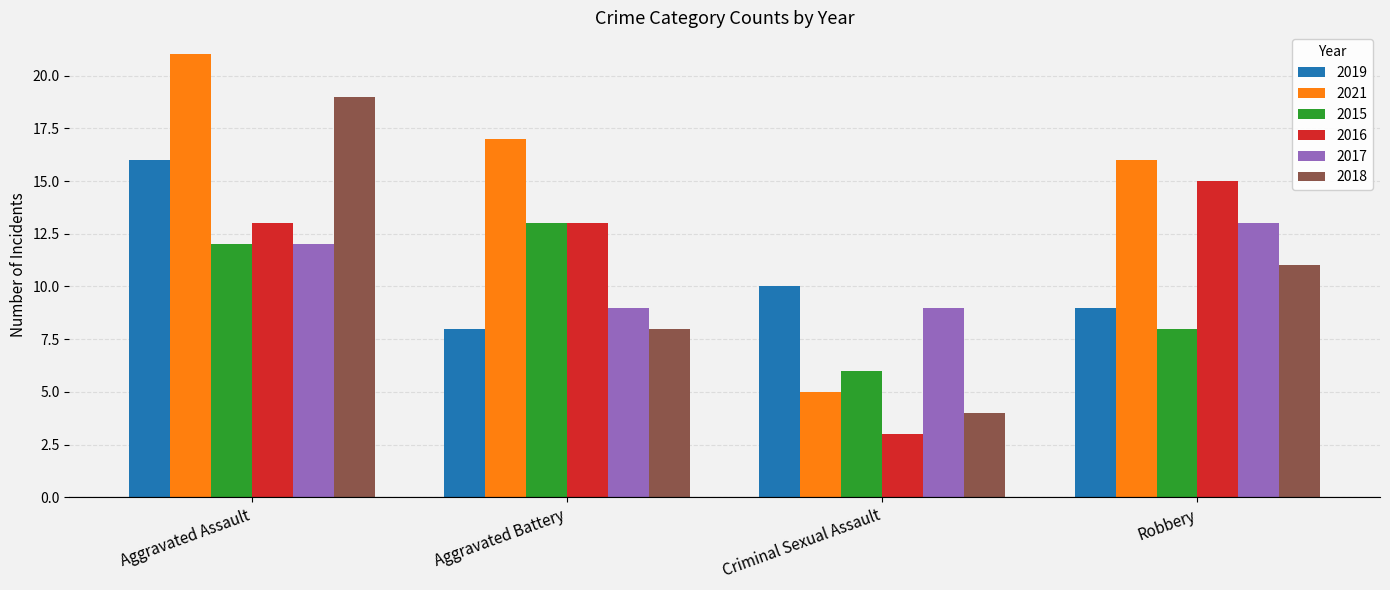

At which category is the sum across all series the highest?

Aggravated Assault